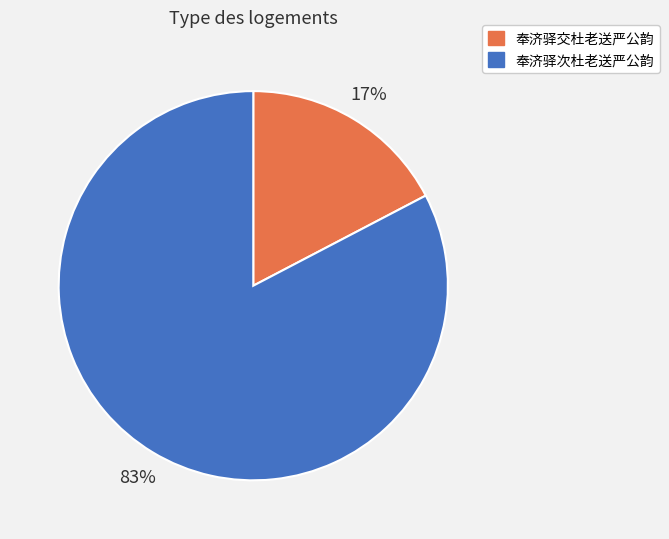

Which category has the biggest portion of the pie?

奉济驿次杜老送严公韵